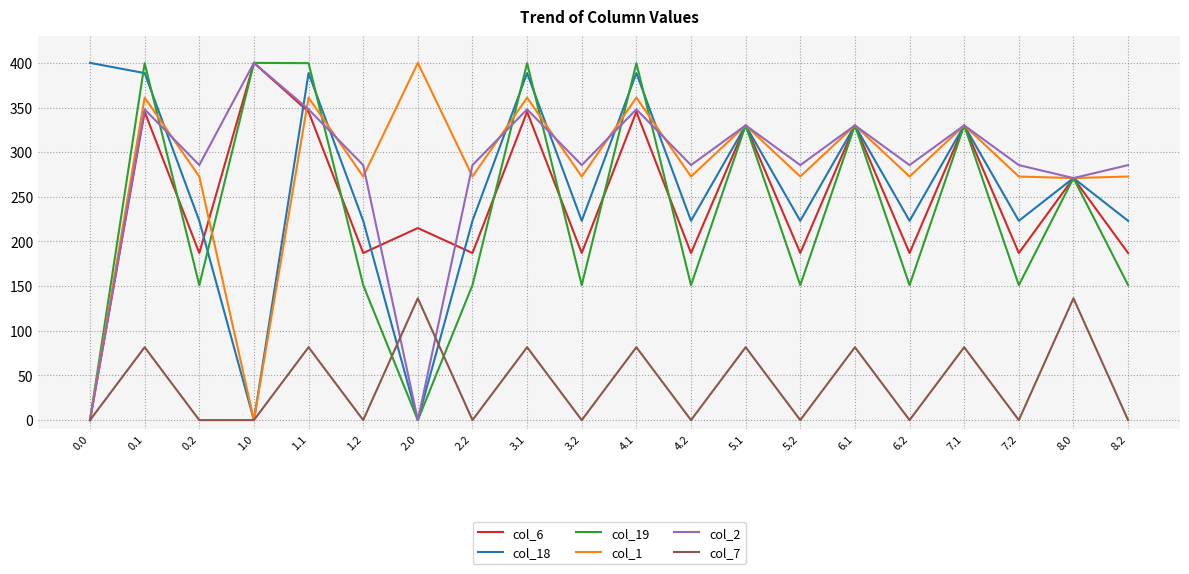

What is the difference between the highest and lowest values at 4.1?

318.1